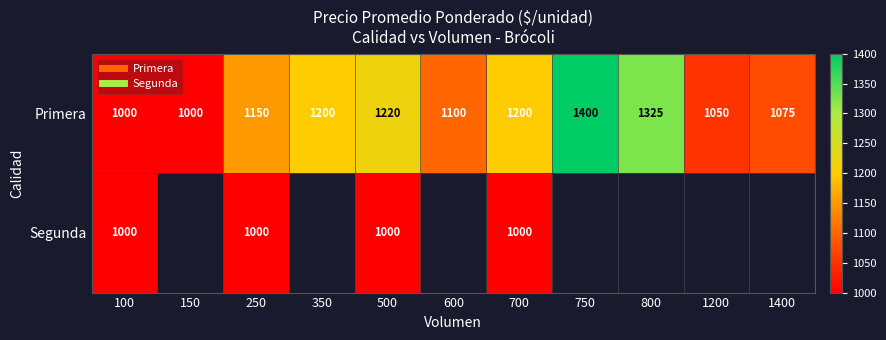

At how many categories does at least one series exceed 1123?

6